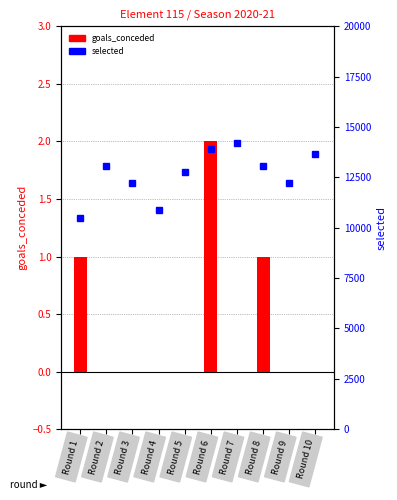

Rank the series at Round 7 from lowest to highest value.

goals_conceded, selected